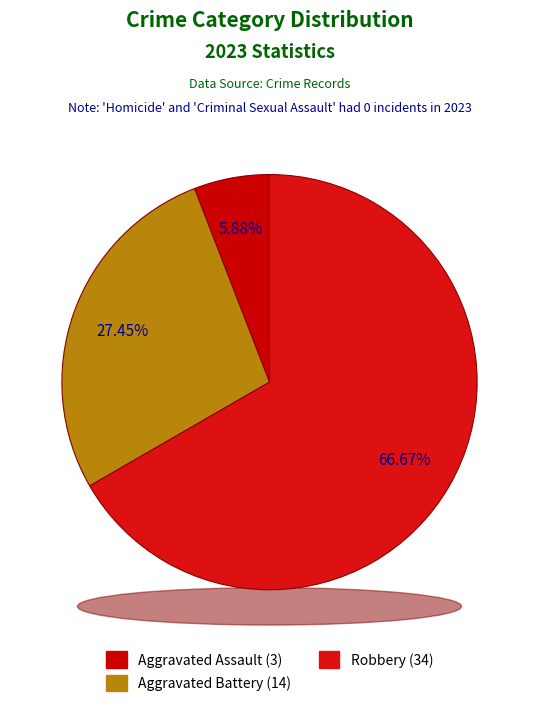

Count the number of slices in the pie.

5